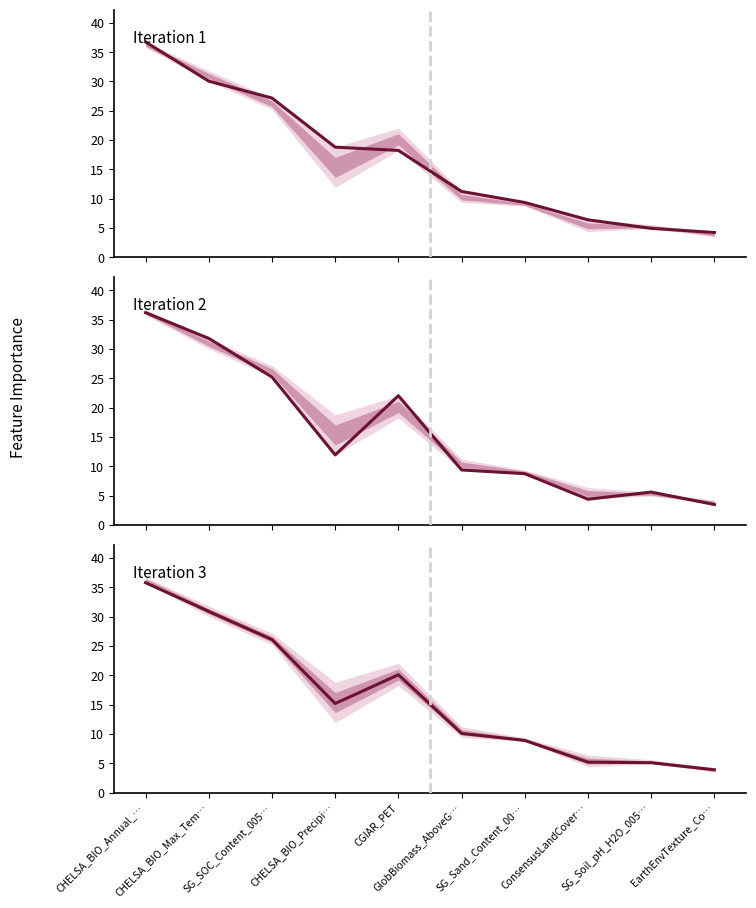

Rank the series by their average value, from lowest to highest.

Iteration 2, Iteration 3, Iteration 1